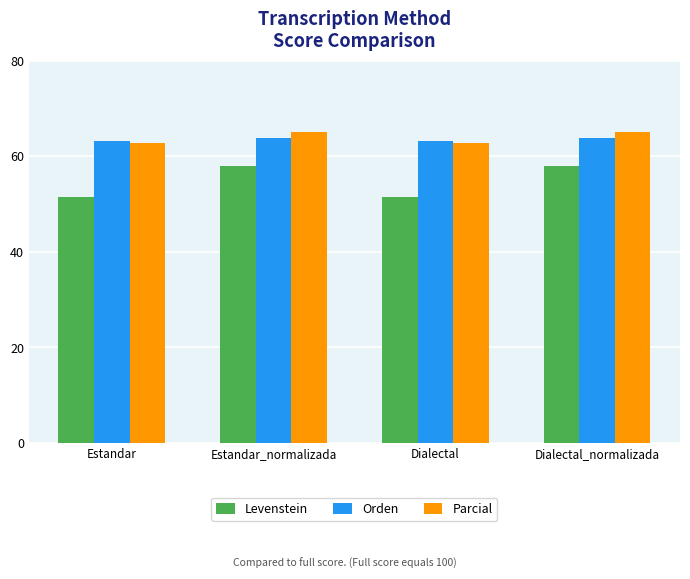

Between Estandar and Dialectal_normalizada, which series saw the biggest shift?

Levenstein